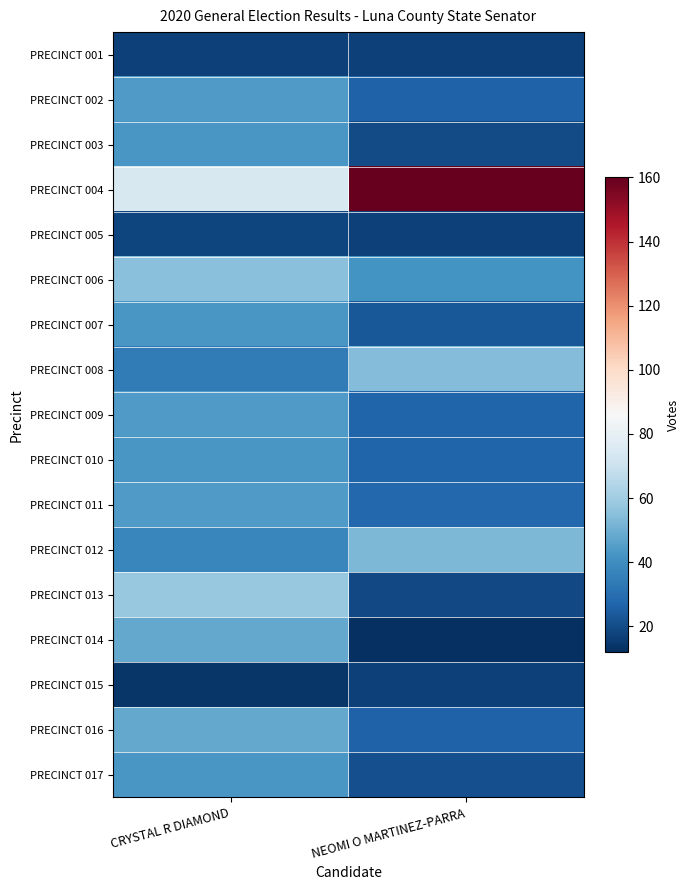

At which category does the chart reach its peak across all series?

NEOMI O MARTINEZ-PARRA